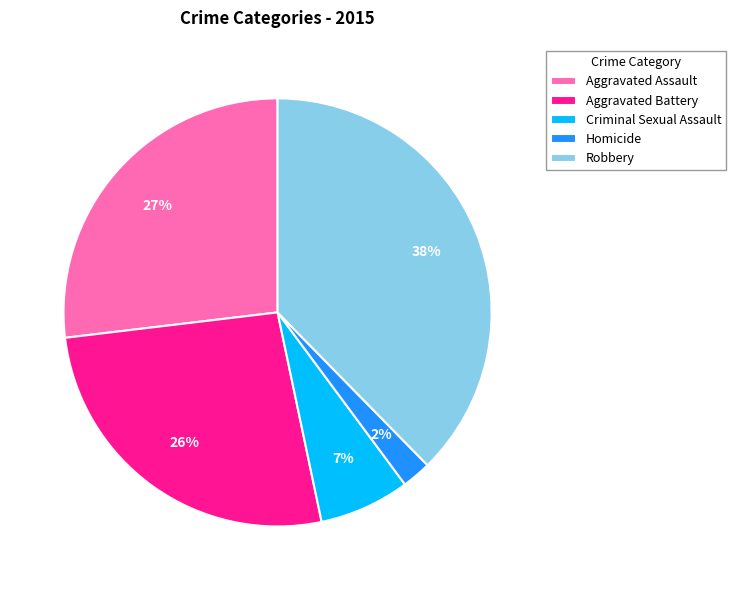

Is it true that Criminal Sexual Assault is 17% of the pie?

False